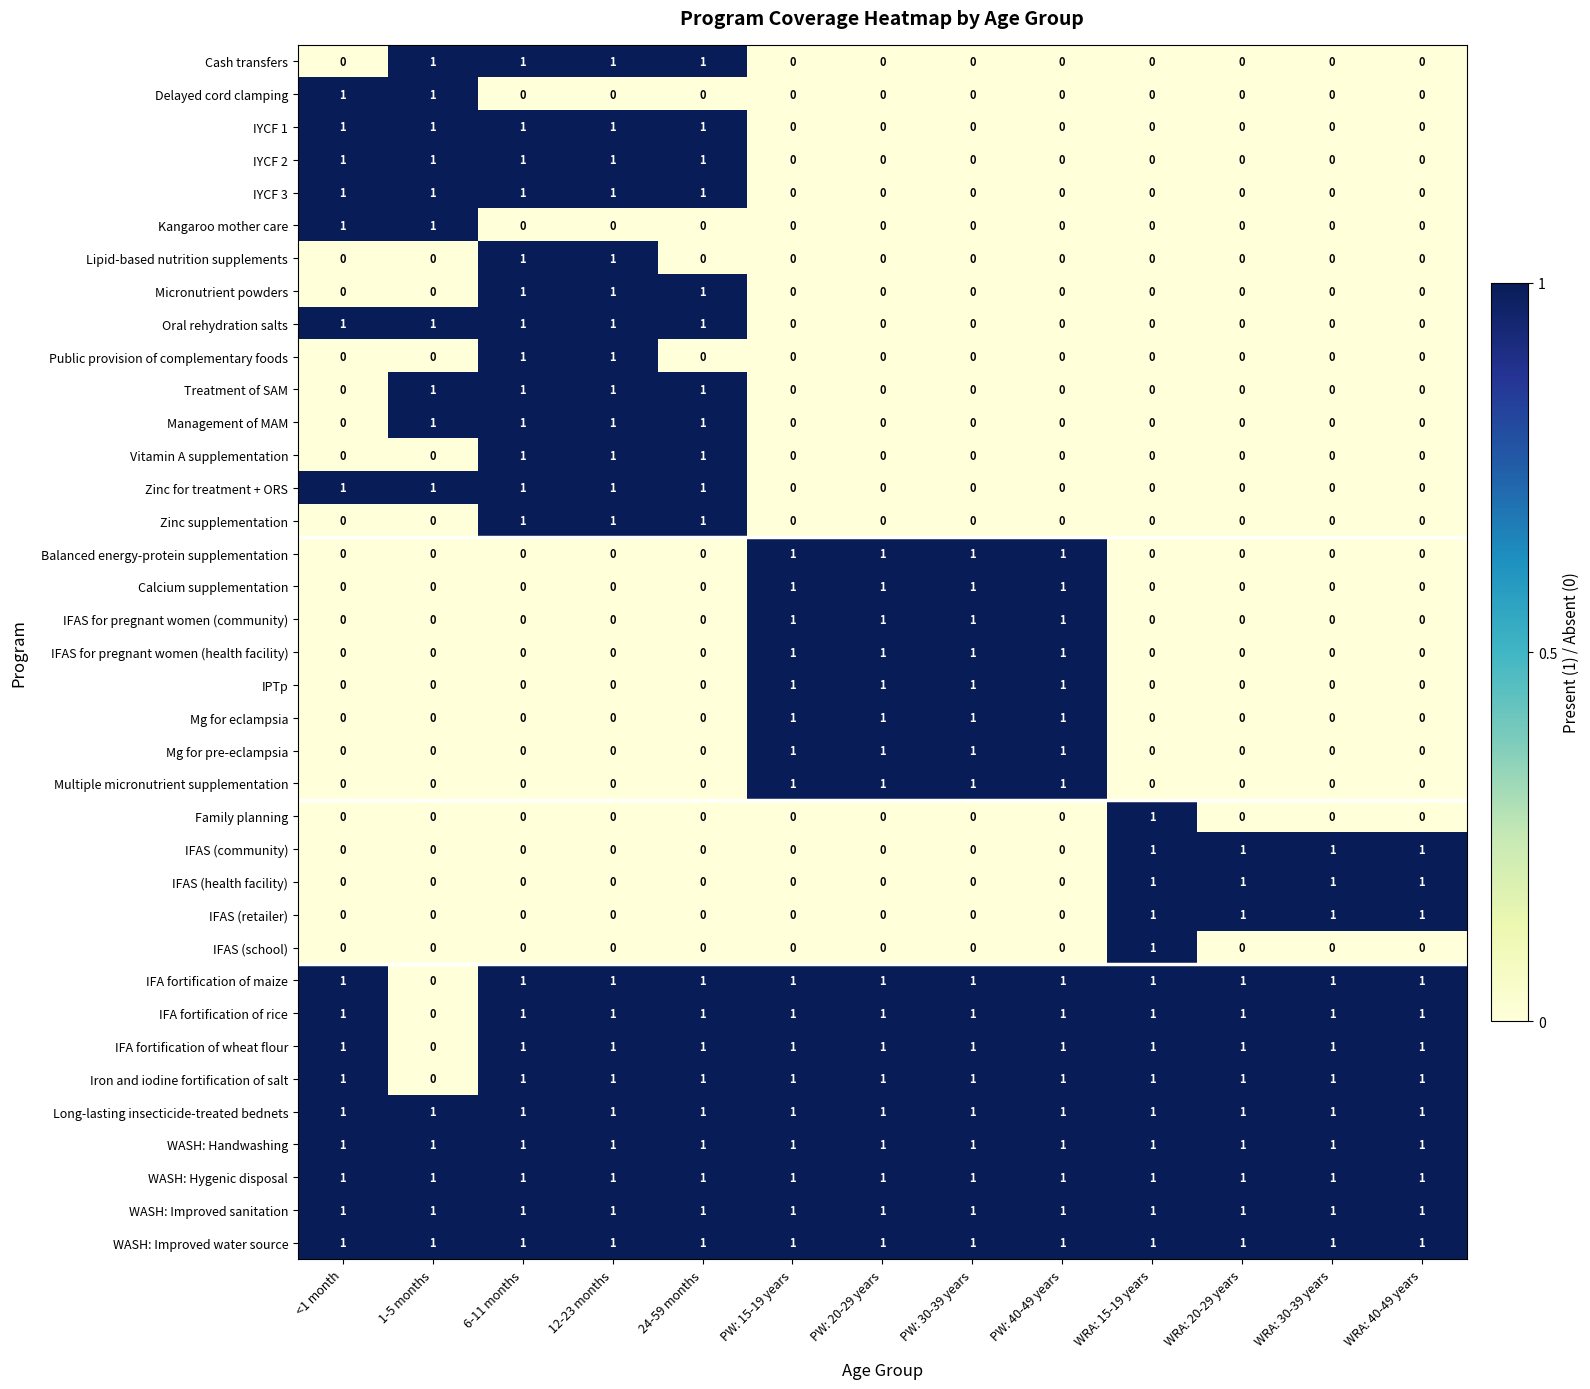

True or false: Treatment of SAM has a value of 0 at WRA: 15-19 years.

True